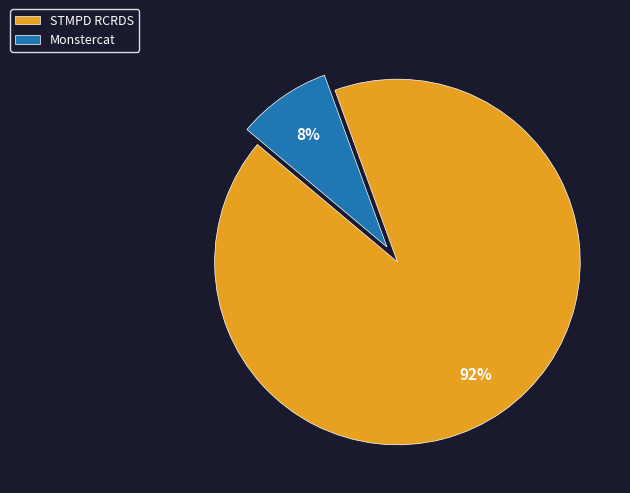

Is Monstercat the majority of the pie?

No